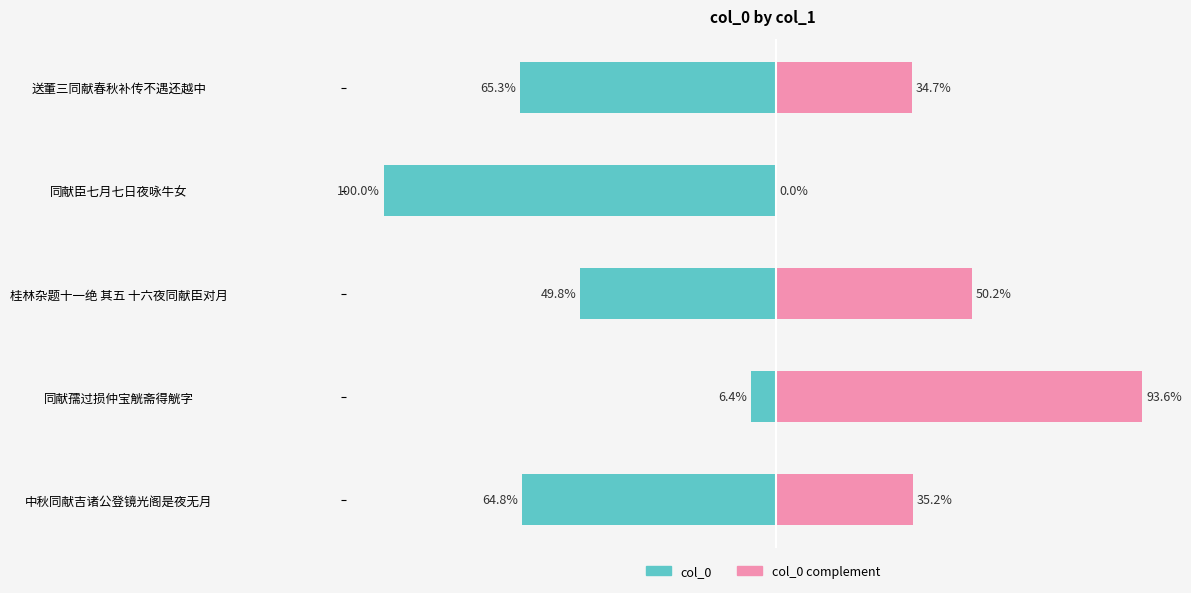

How many data points in col_0 are less than -64?

3